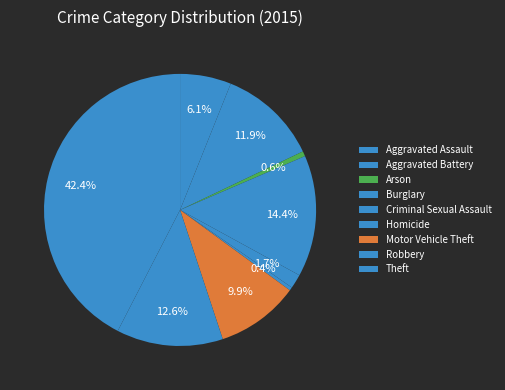

What percentage do Burglary and Criminal Sexual Assault together represent?

16.1%